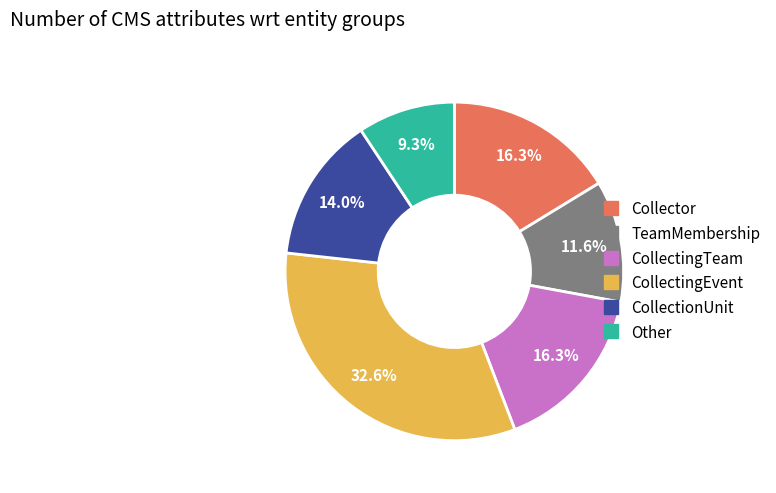

Approximately how many times larger is the value at Other compared to TeamMembership?

0.8